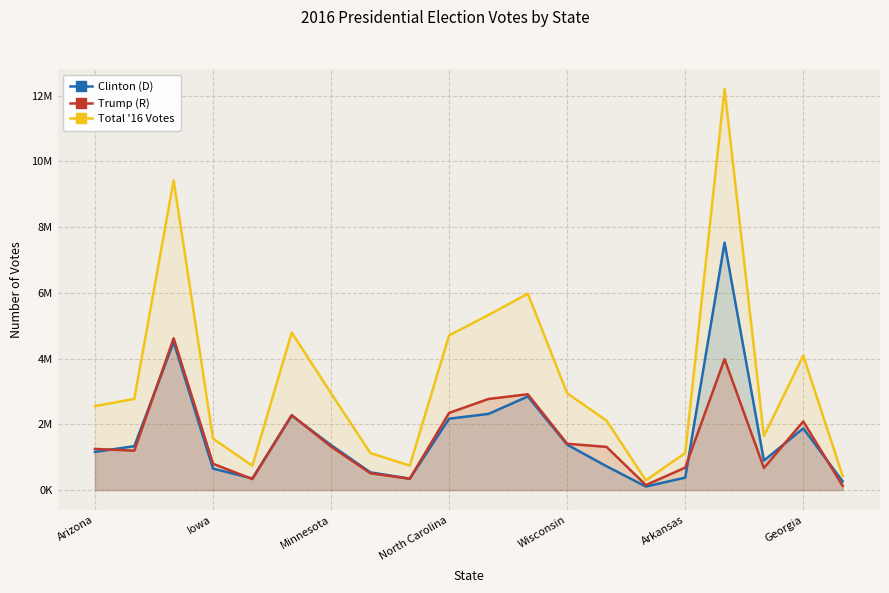

Which series has the widest spread of values?

Total '16 Votes